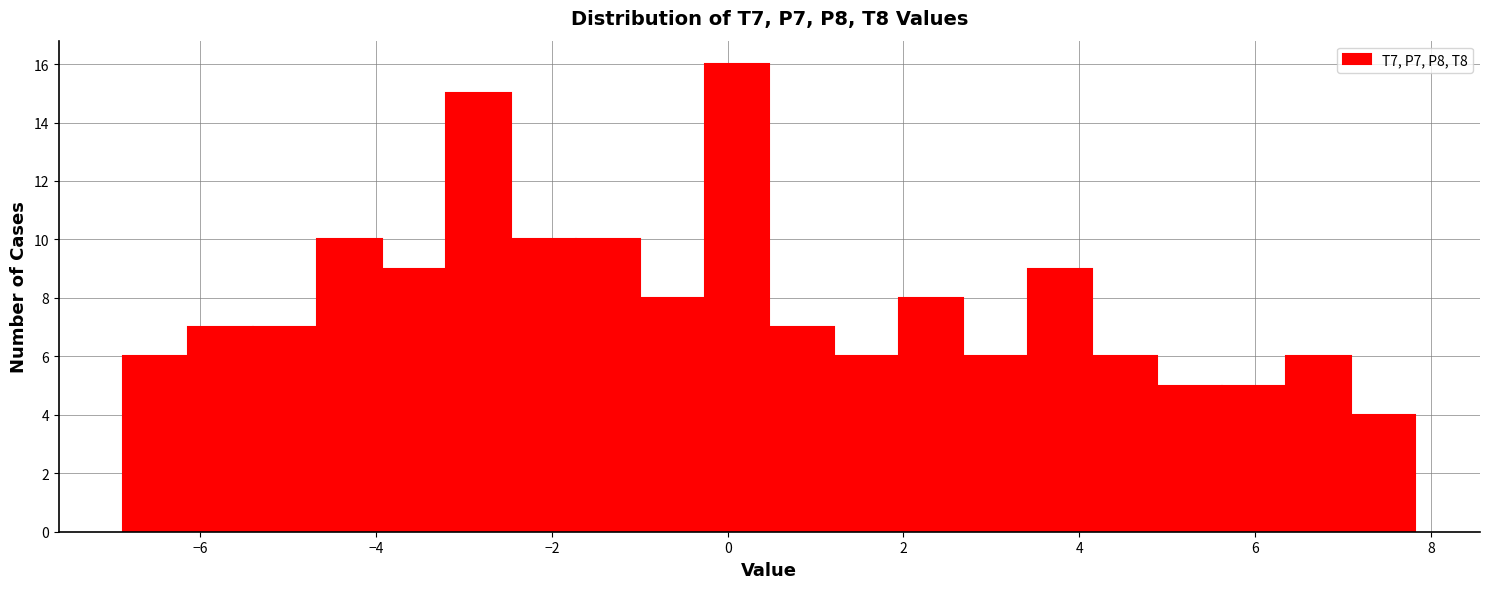

Read against the x-axis, roughly where is the centre of the tallest bar?

0.2